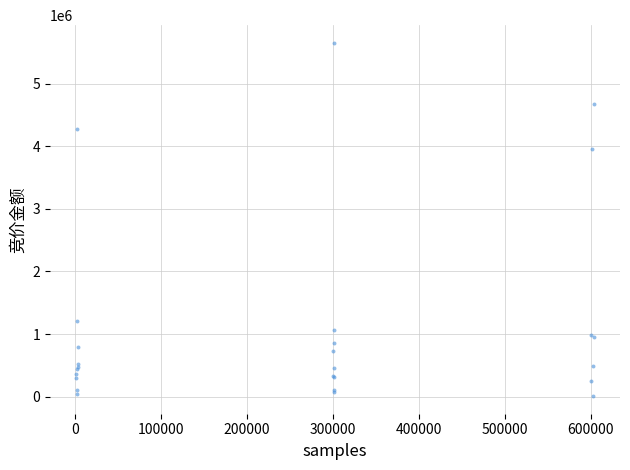

What Y value in the scatter plot is closest to 2830721?

3960863